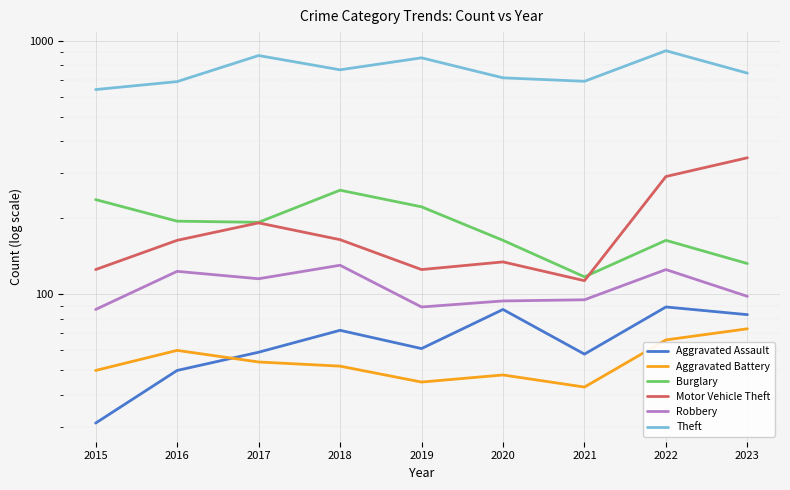

What are all the series names shown in the legend?

Aggravated Assault, Aggravated Battery, Burglary, Motor Vehicle Theft, Robbery, Theft